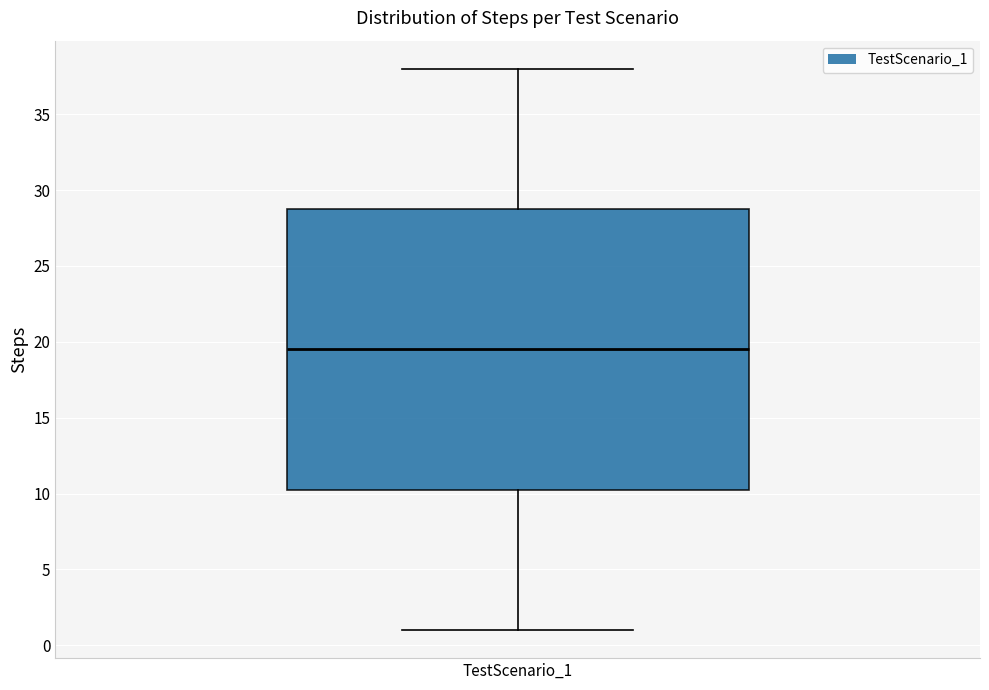

Read this box plot against the y-axis: the position of the median line, the range covered by the box, and the ends of both whiskers. The values are not printed on the chart, so give them approximately, as read against the axis.

median 19.5, box 10.5 to 29.0, whiskers 1.0 to 38.0